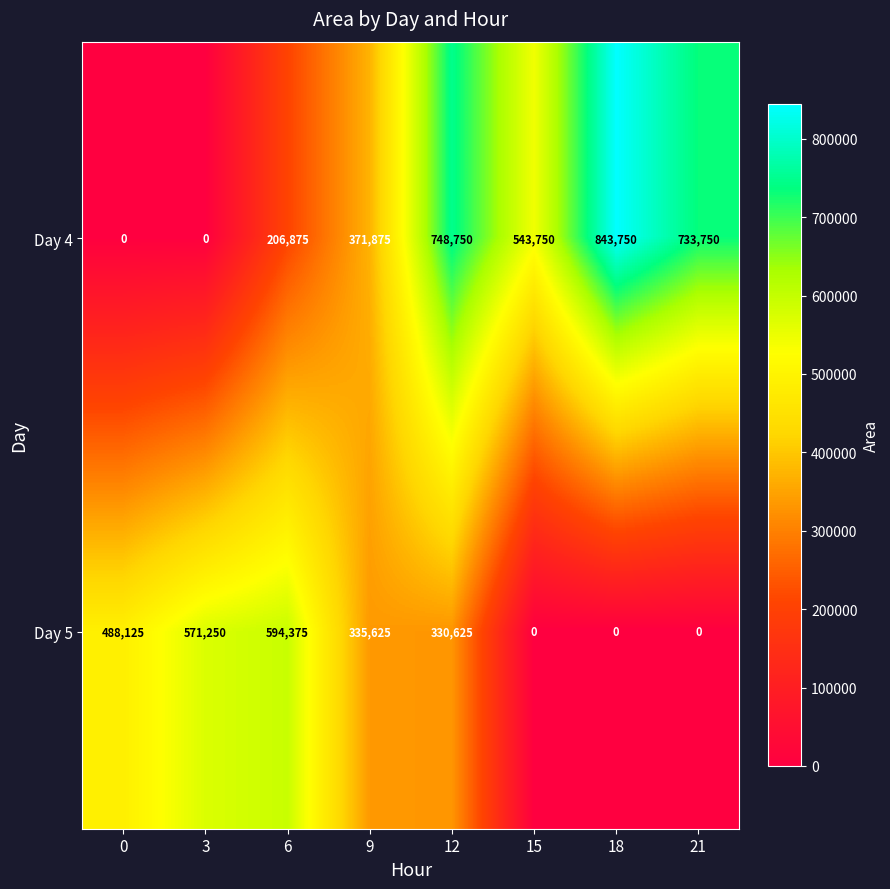

True or false: Day 5 has a value of 236223 at 0.

False